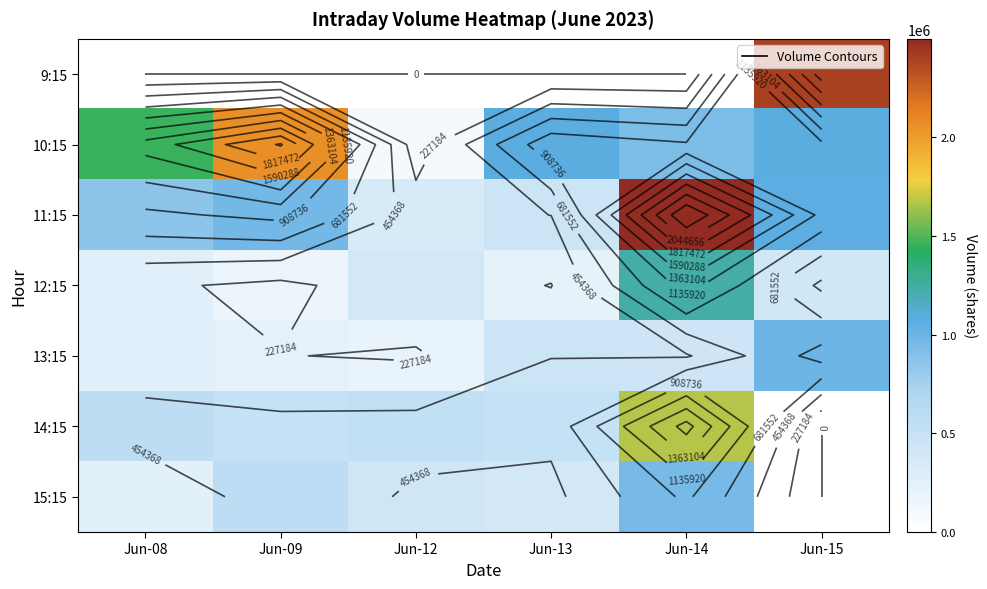

True or false: 9:15 has a value of -769228 at Jun-13.

False